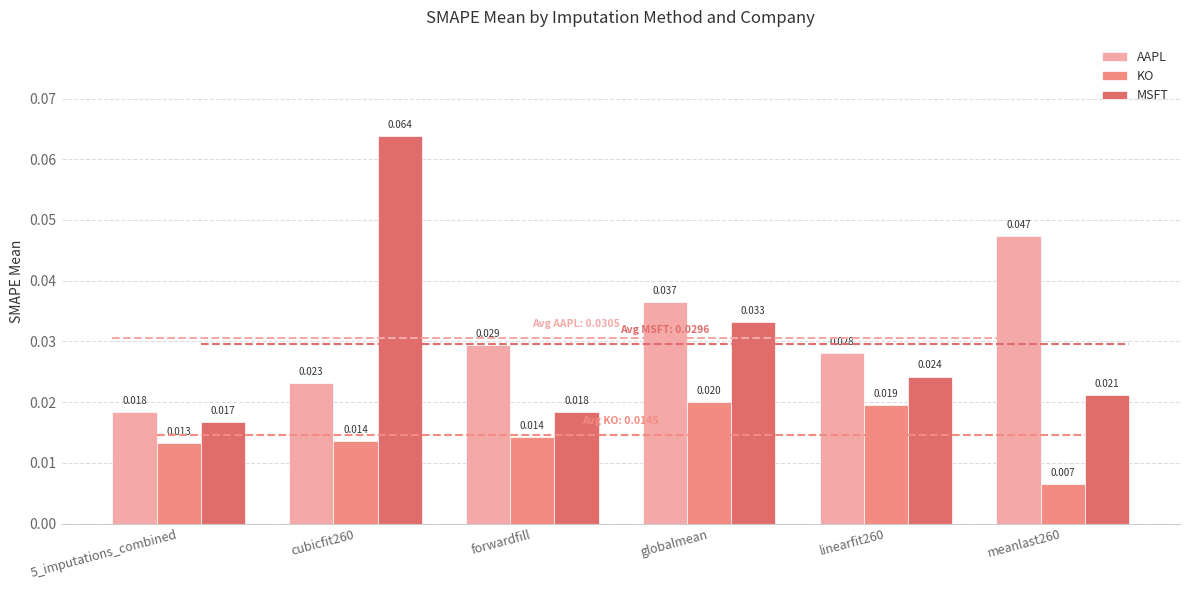

How many groups of bars are there?

6